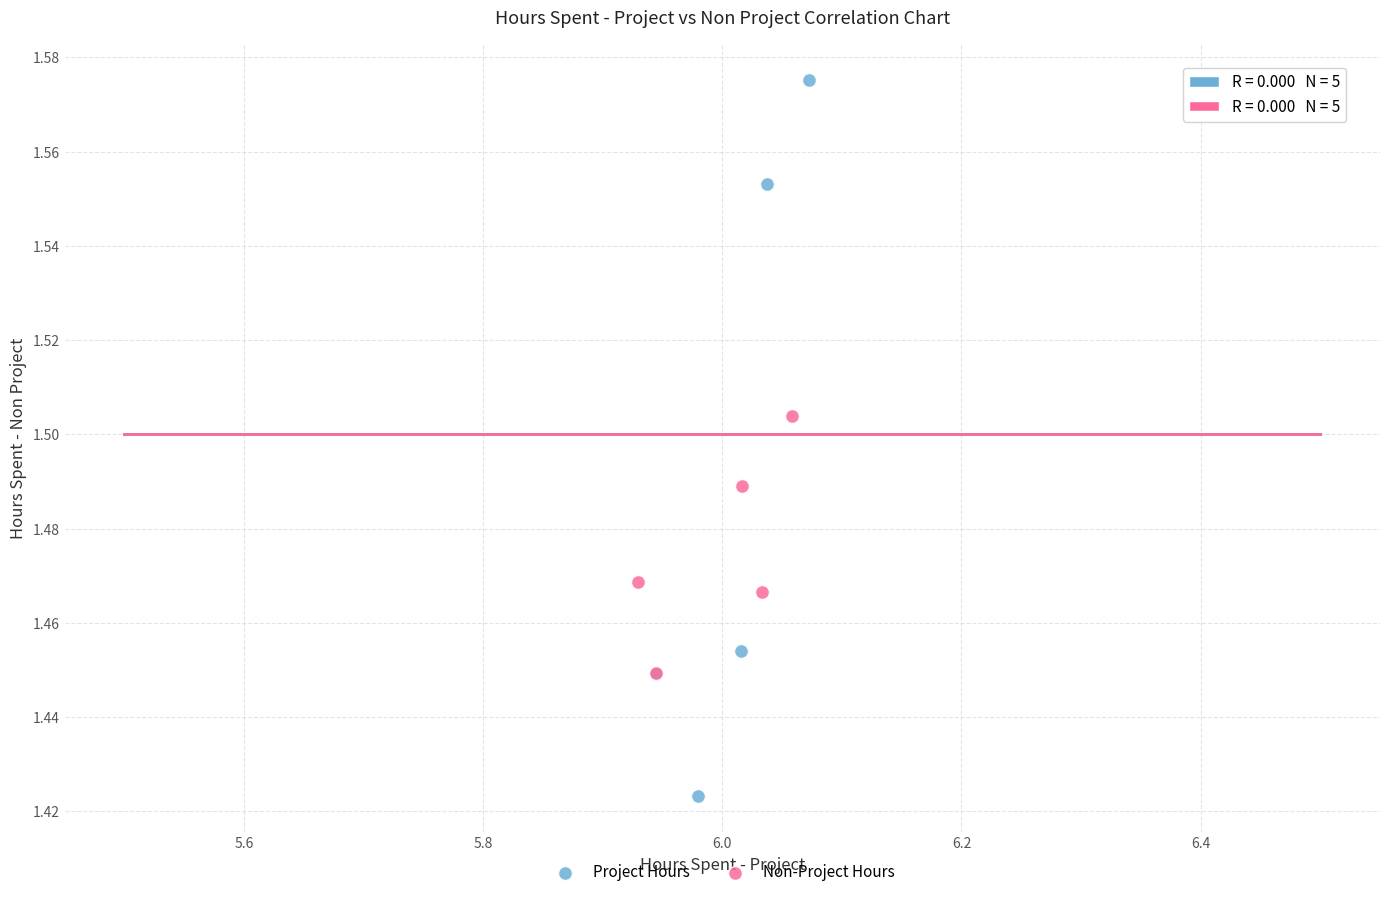

Which series contains the highest Y value?

Project Hours